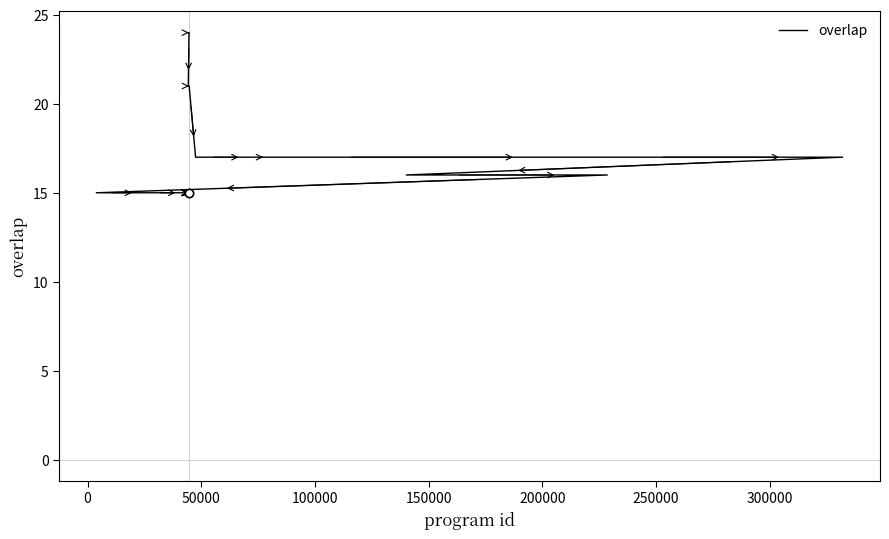

True or false: the data shows 10 at 12.

False